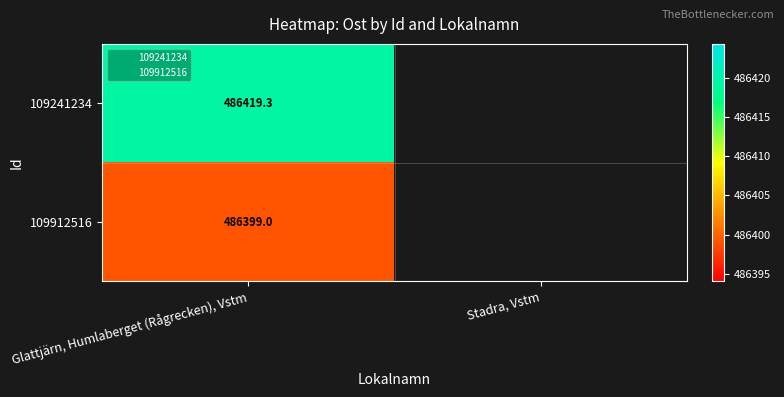

List the labels in order of 109912516 value, smallest first.

Glattjärn, Humlaberget (Rågrecken), Vstm, Stadra, Vstm